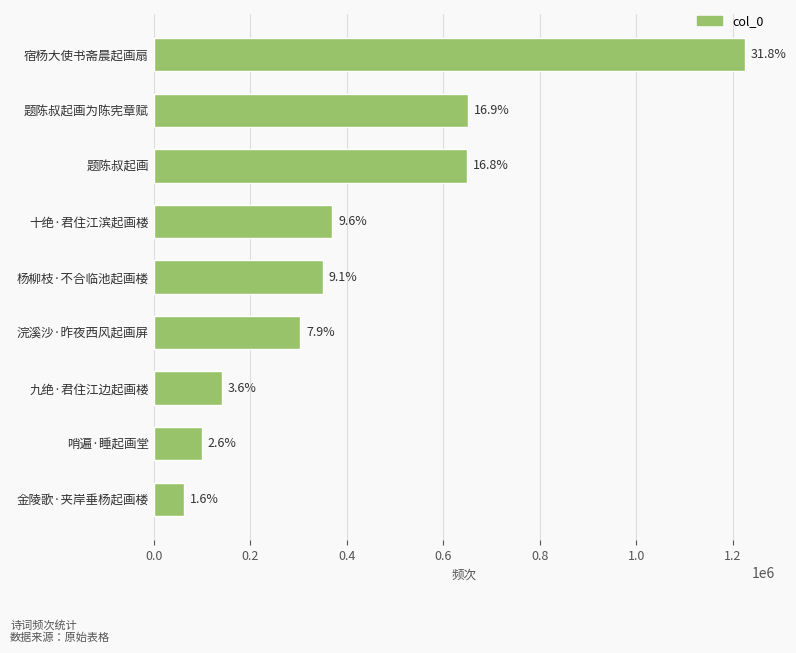

What is the minimum value shown in the chart?

62916